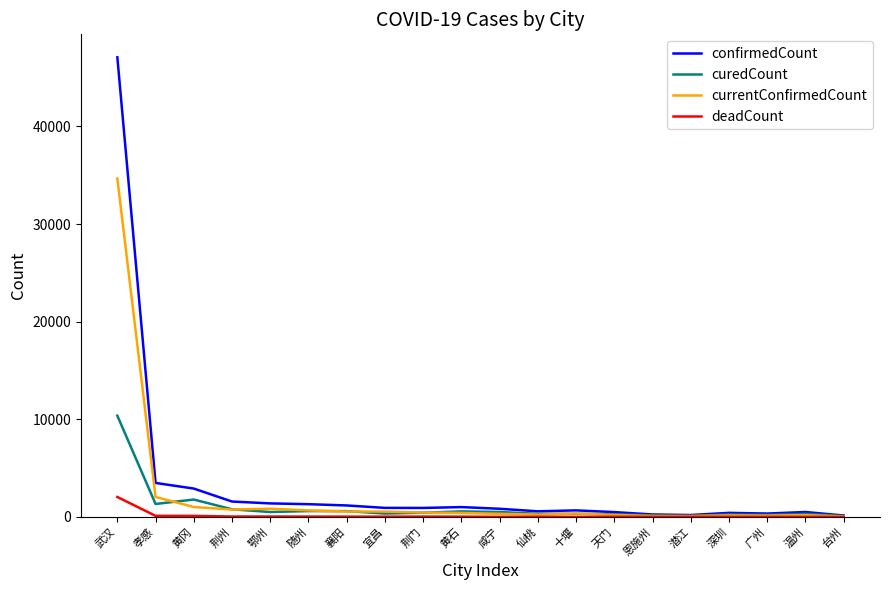

Which series has the widest spread of values?

confirmedCount